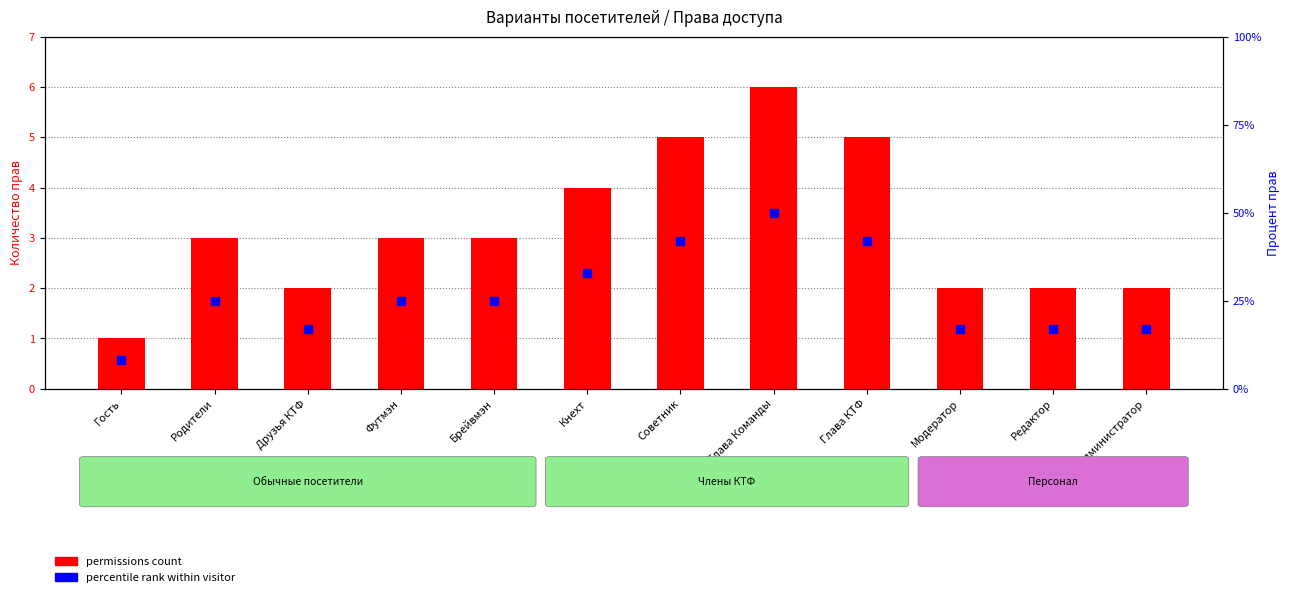

At how many categories does at least one series exceed 32?

4